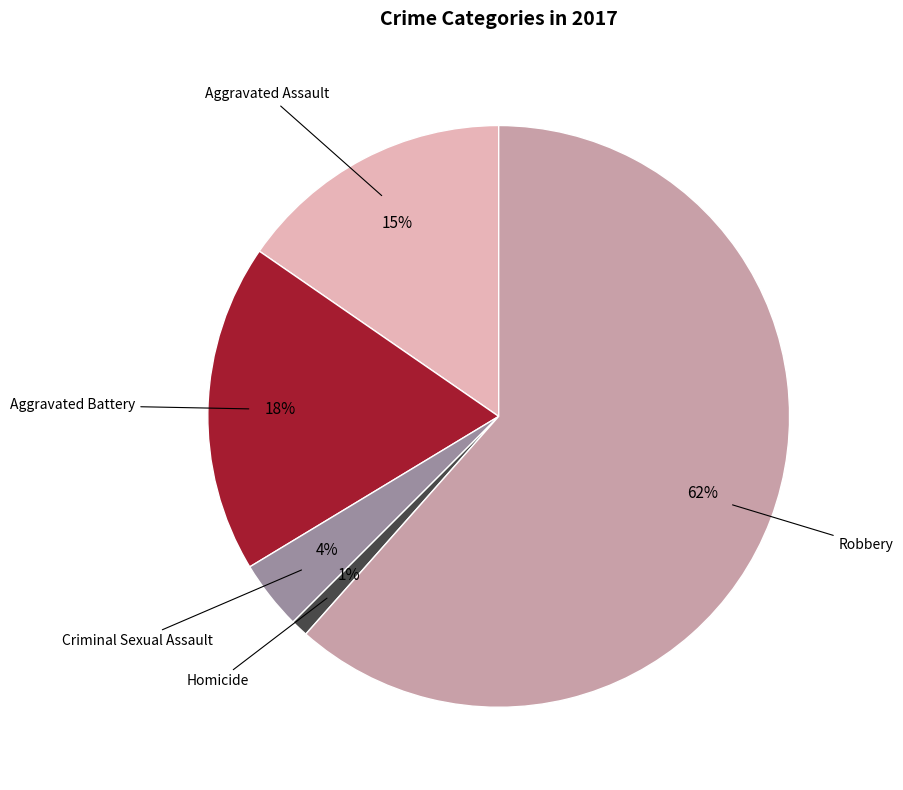

To the nearest percent, what is the difference between the Aggravated Assault and Homicide slice percentages?

14%